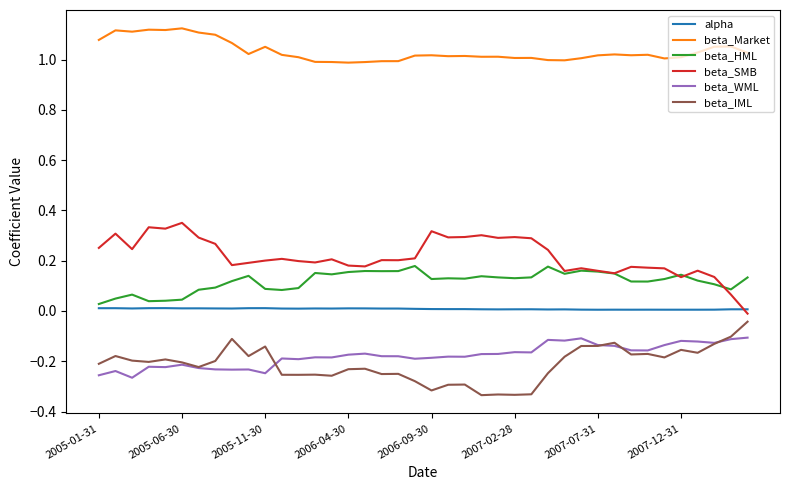

Which series has the largest total across all categories?

beta_Market